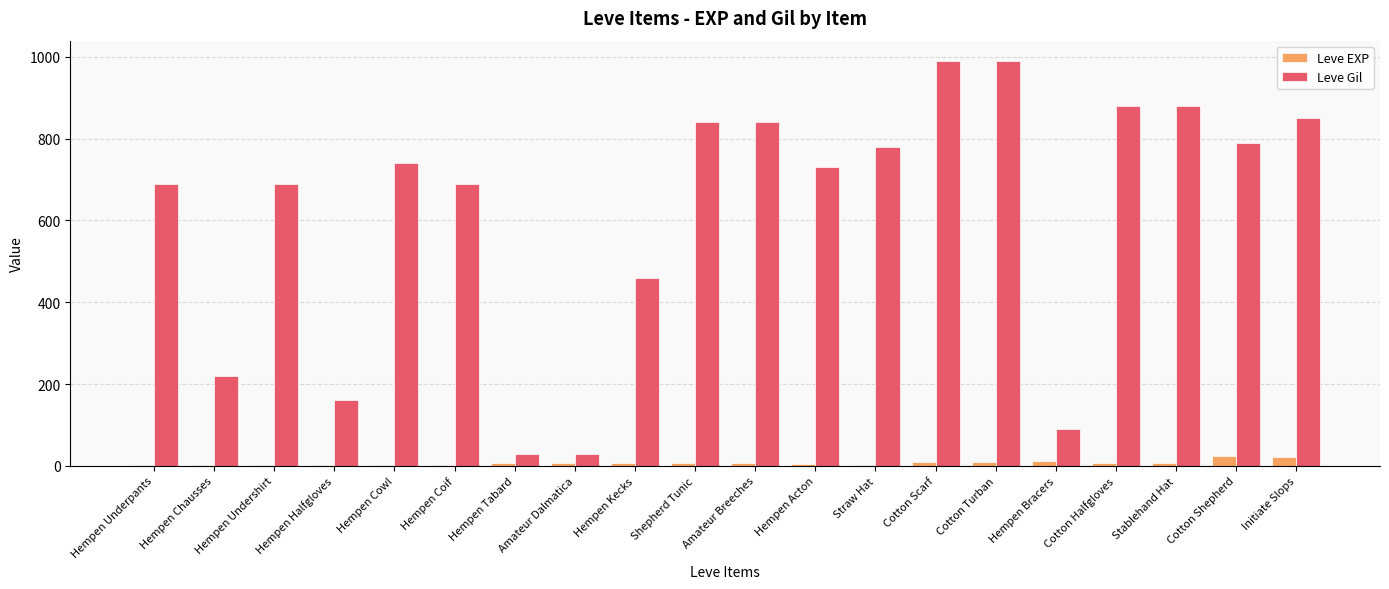

What is the sum of all Leve Gil values?

12370